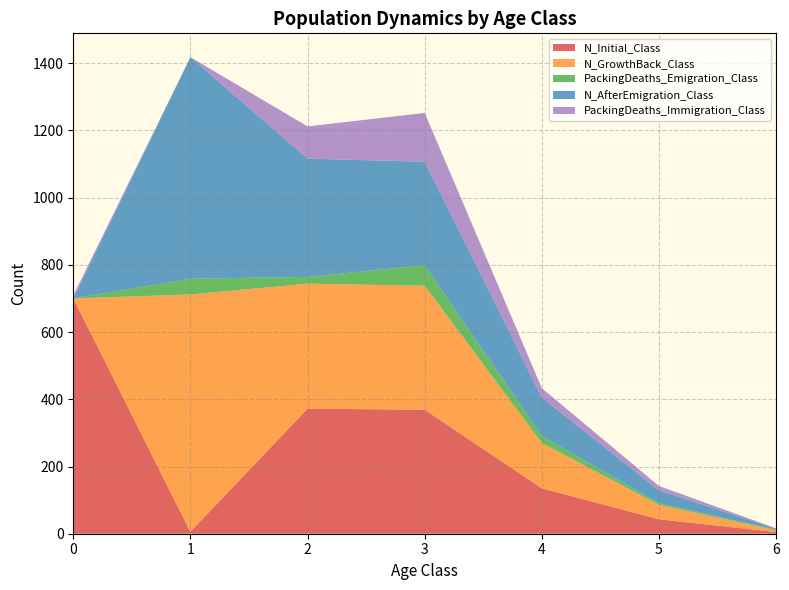

Reading right to left, extract all data points from this chart.

N_Initial_Class: 5	43	135	369	372	6	700
N_GrowthBack_Class: 5	43	135	369	372	706	0
PackingDeaths_Emigration_Class: 2	5	21	61	20	47	0
N_AfterEmigration_Class: 3	38	114	308	352	659	0
PackingDeaths_Immigration_Class: 1	13	28	145	96	0	9